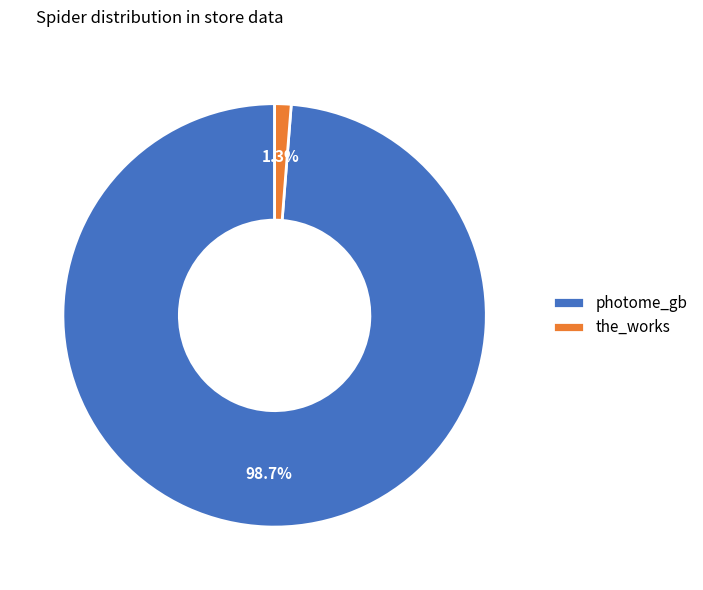

Do the_works and photome_gb together represent more than half of the pie?

Yes